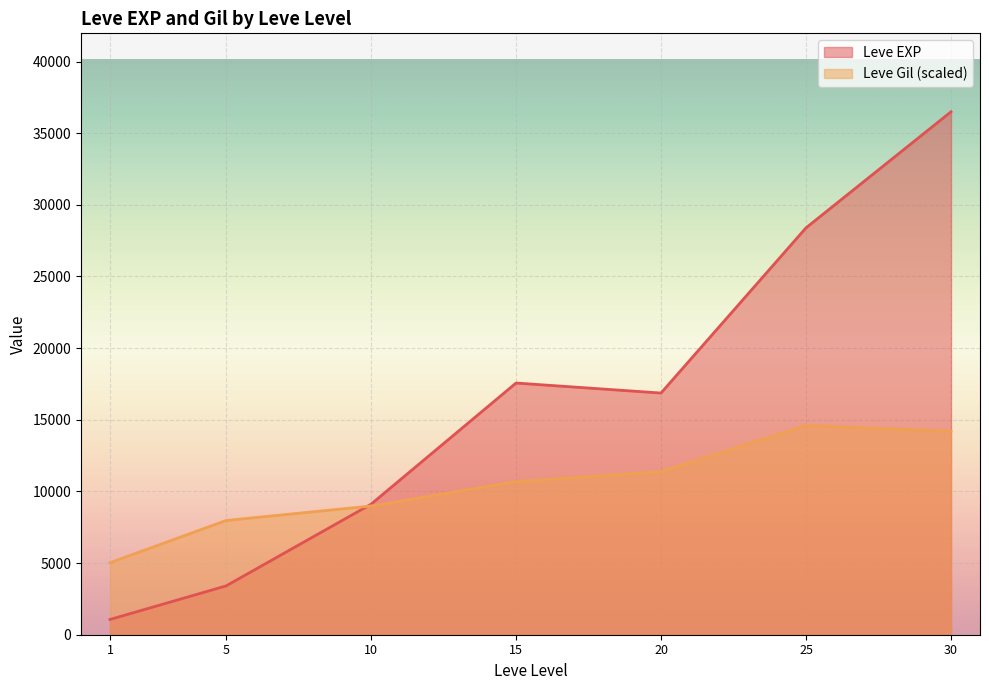

What is the maximum value for Leve EXP?

36492.5